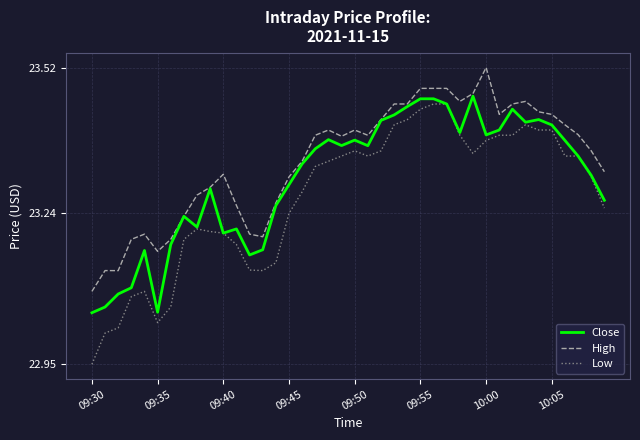

Which series has the largest range (max minus min)?

Low